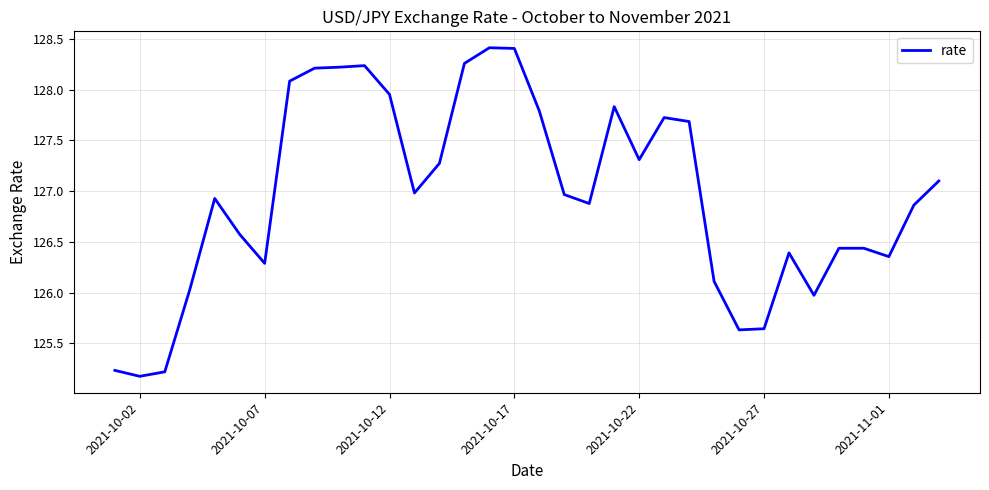

What is the greatest value displayed?

128.4